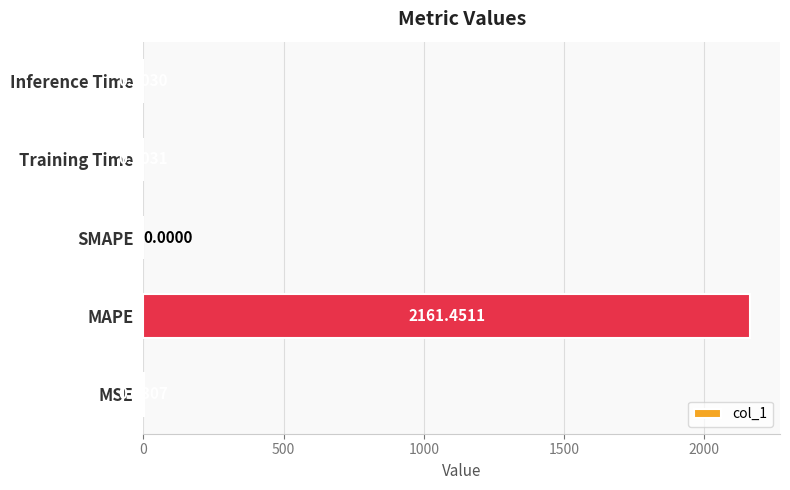

What is the sum of all values?

2162.0